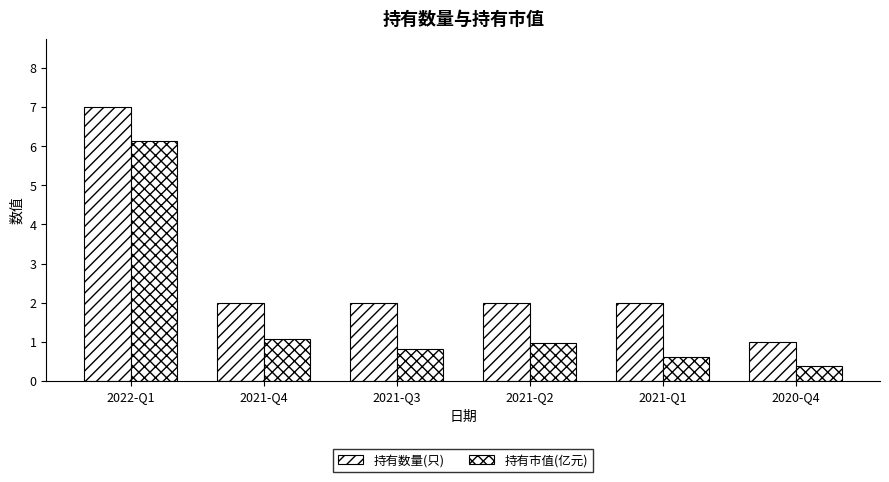

Reading right to left, extract all data points from this chart.

持有数量(只): 2020-Q4=1.0	2021-Q1=2.0	2021-Q2=2.0	2021-Q3=2.0	2021-Q4=2.0	2022-Q1=7.0
持有市值(亿元): 2020-Q4=0.4	2021-Q1=0.6	2021-Q2=1.0	2021-Q3=0.8	2021-Q4=1.1	2022-Q1=6.1